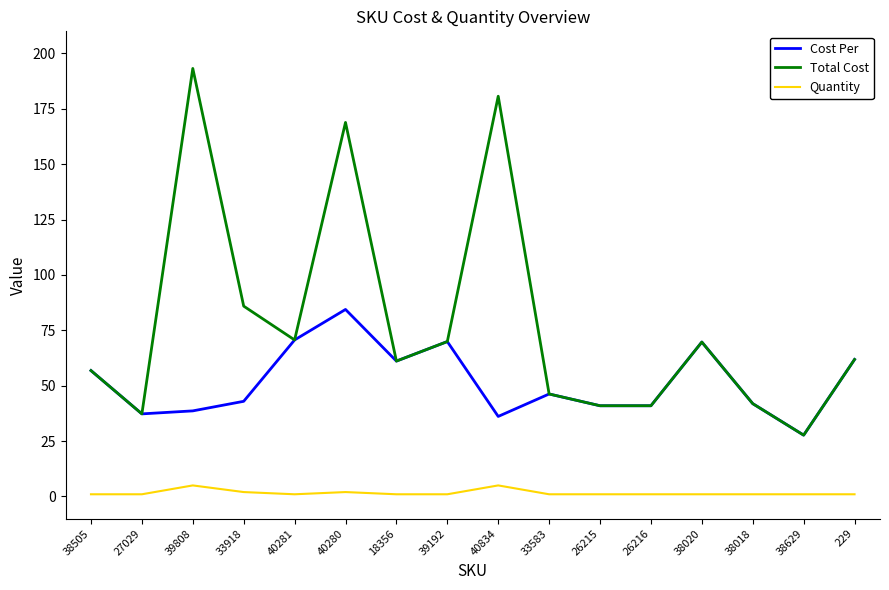

At 40280, list the series in order from largest to smallest.

Total Cost, Cost Per, Quantity